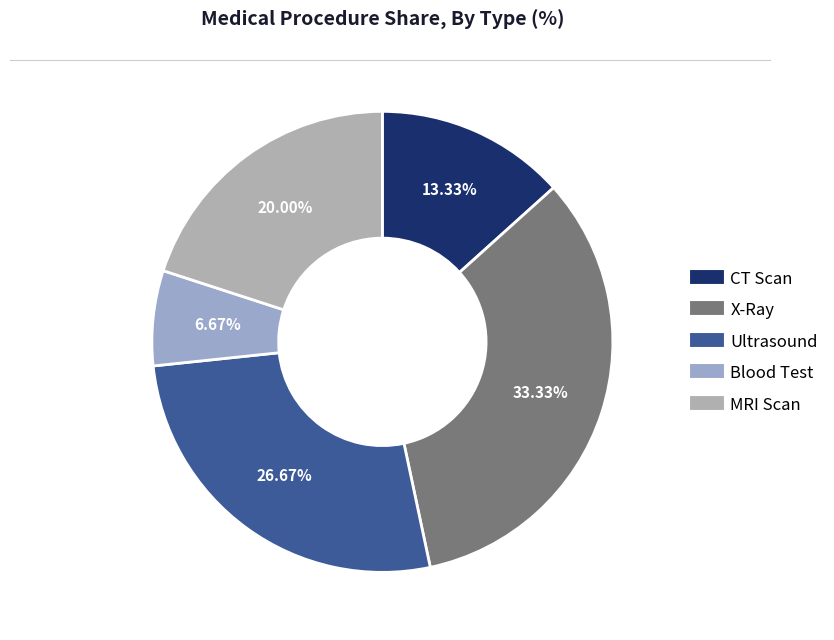

To the nearest percent, what percentage of the pie is Ultrasound?

27%